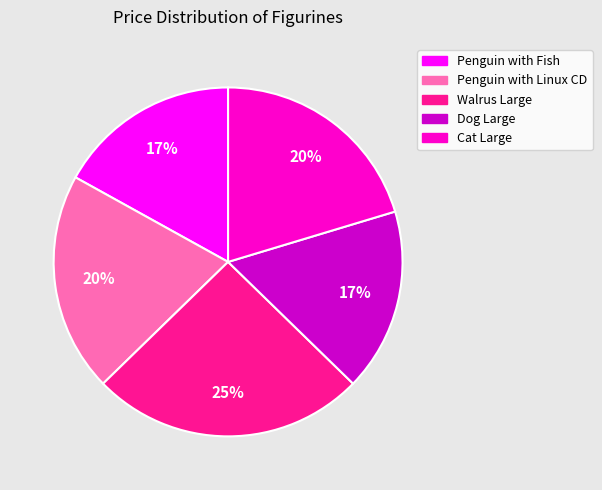

Between Penguin with Fish and Walrus Large, which is larger?

Walrus Large